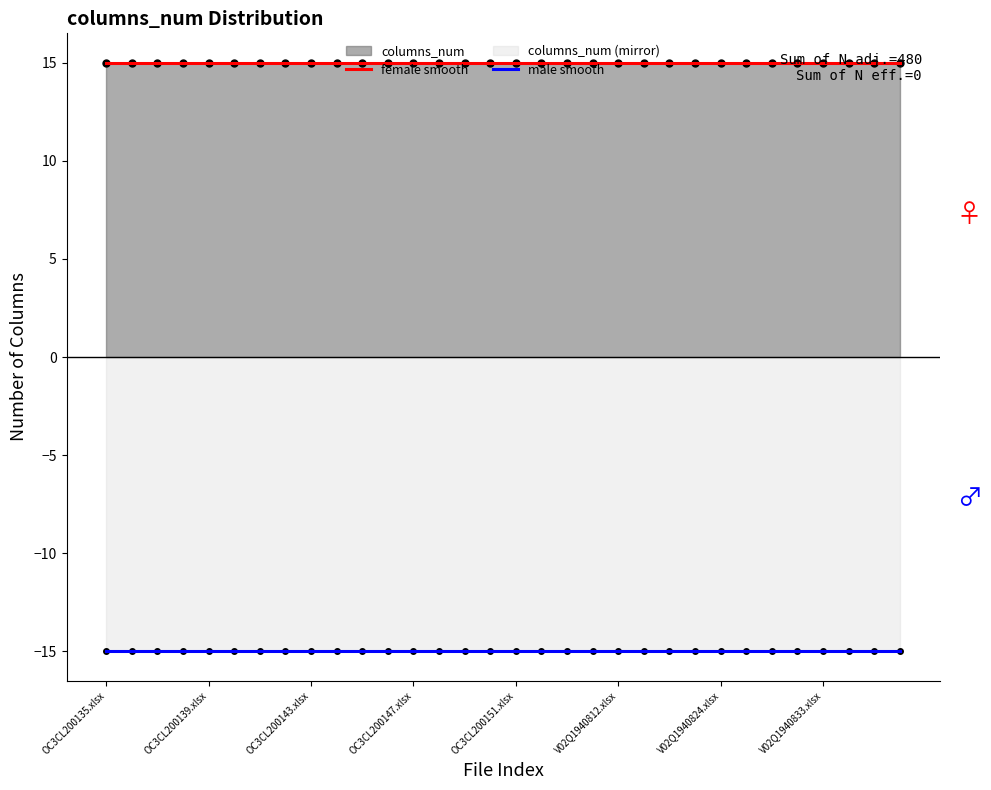

True or false: female smooth and male smooth intersect in this chart.

False